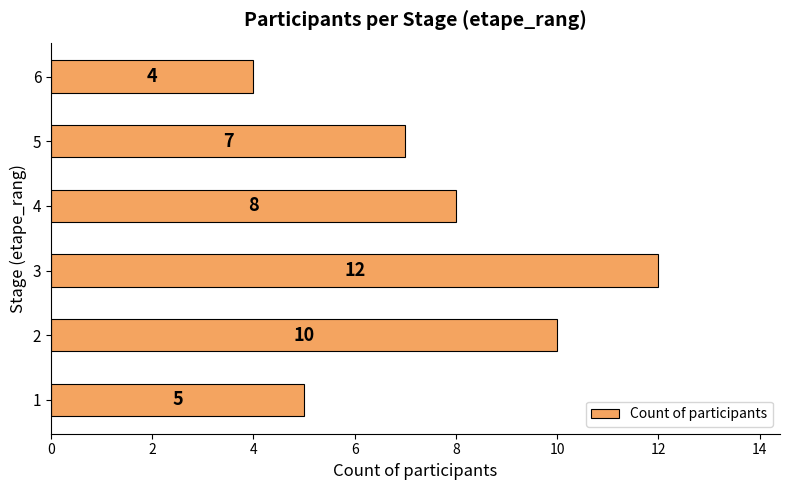

What is the difference between the second highest and second lowest values?

5